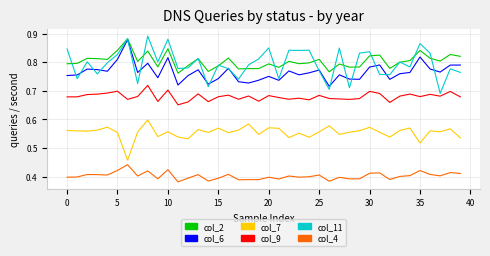

True or false: col_4 and col_2 cross at least once.

False